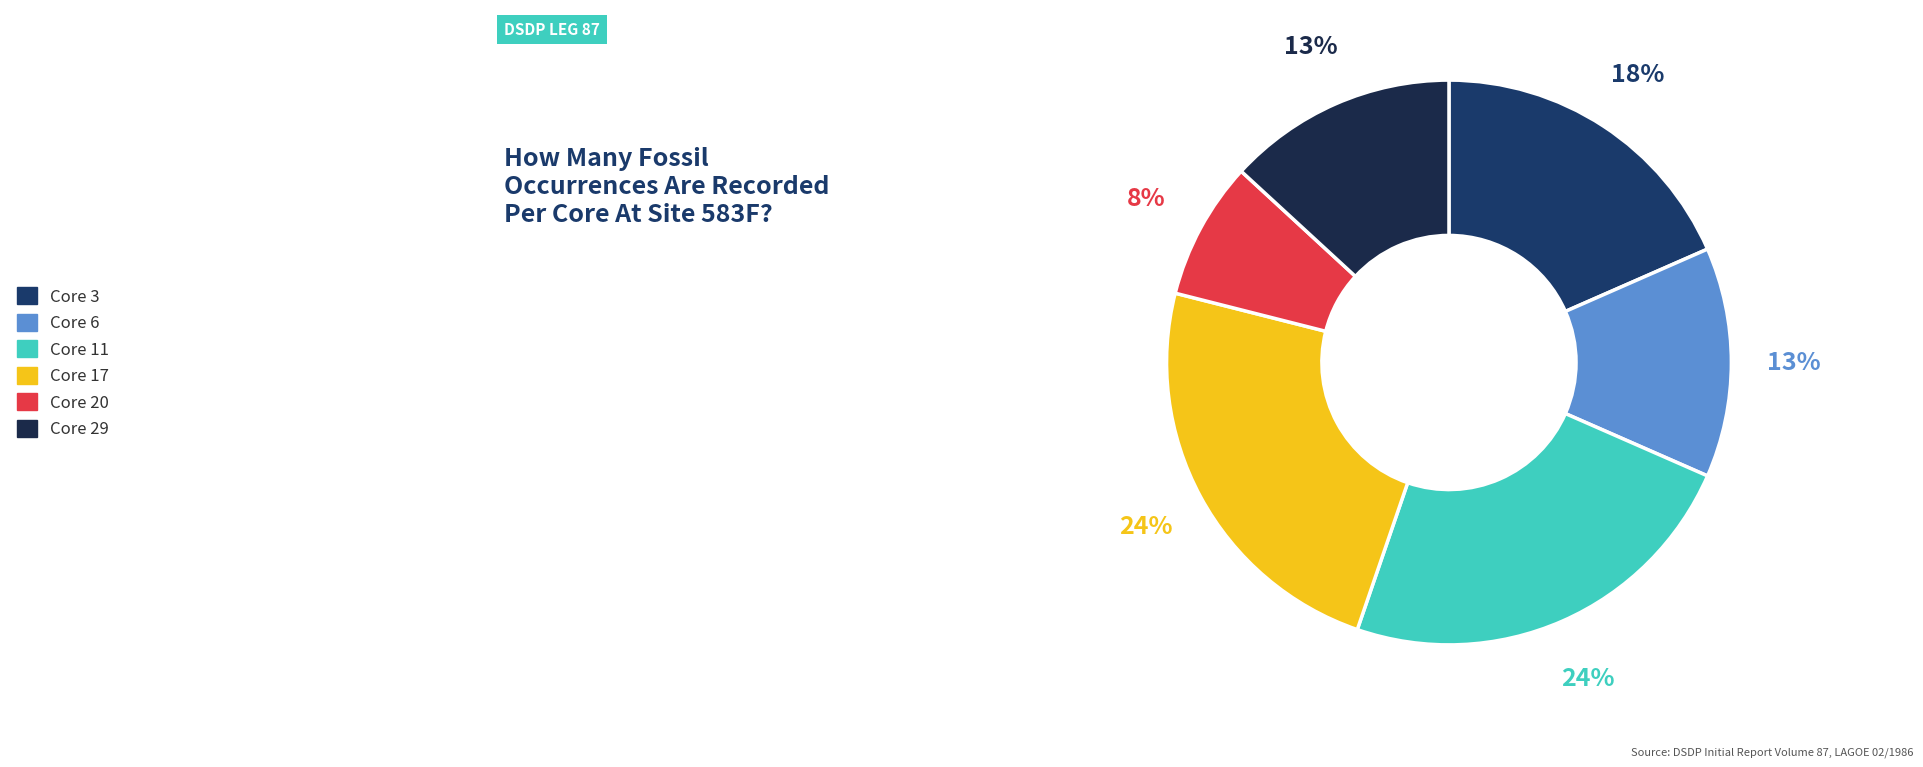

To the nearest percent, what is the average slice percentage?

17%